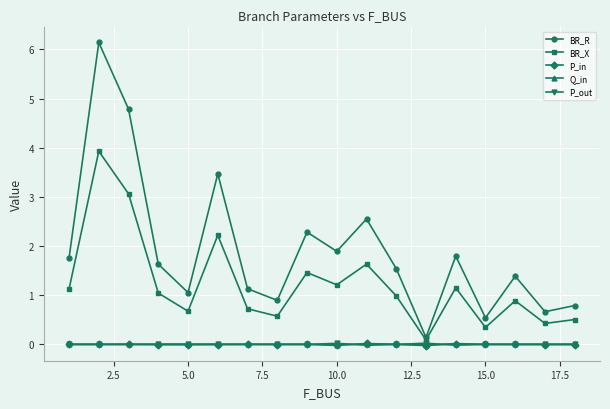

Count the number of data series in this chart.

5